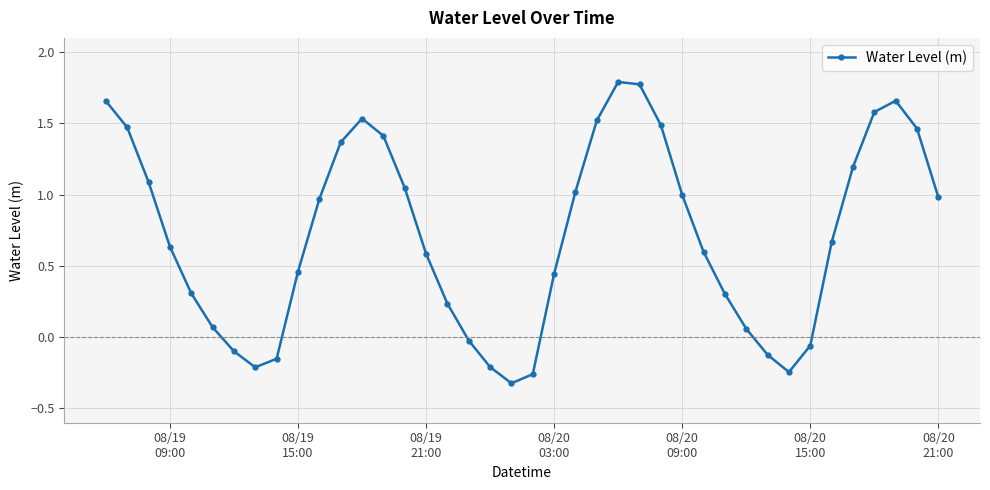

How many distinct data groups are displayed?

1